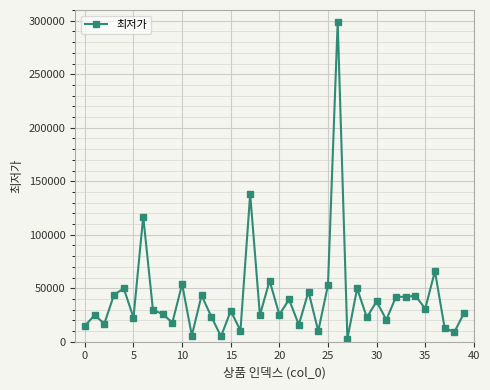

How many lines are shown in the chart?

1